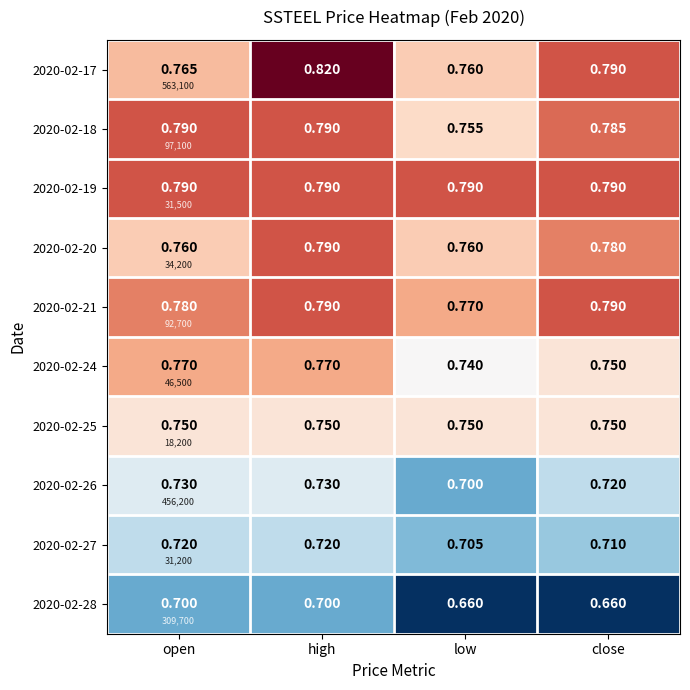

True or false: 2020-02-20 has a value of 1.3 at high.

False